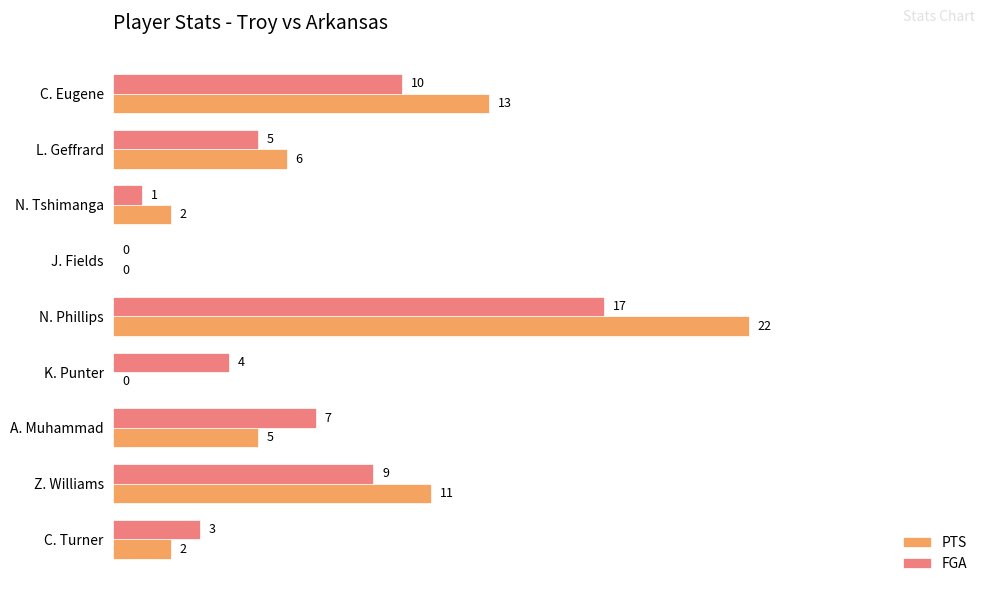

Is the value of PTS at N. Tshimanga greater than the value of FGA at C. Eugene?

No